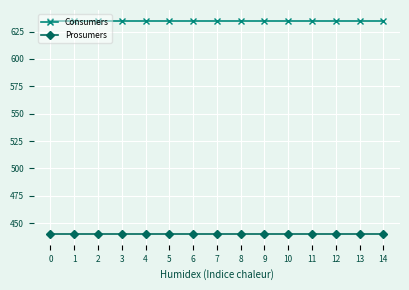

What is the difference between the highest and lowest values at 9?

195